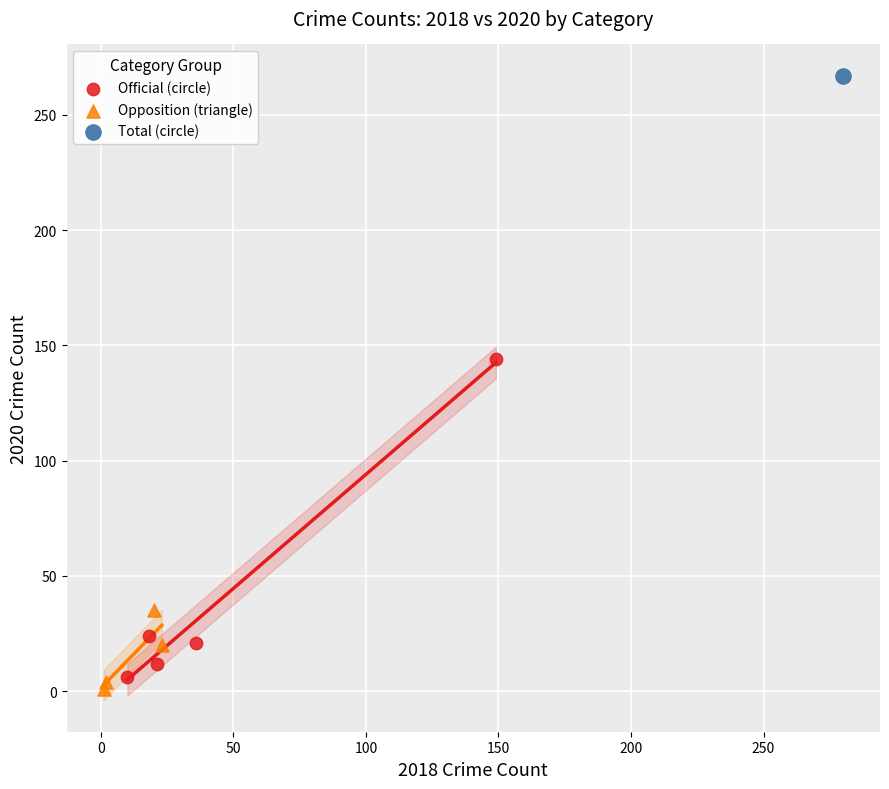

What are all the series names shown in the legend?

Official (circle), Opposition (triangle), Total (circle)